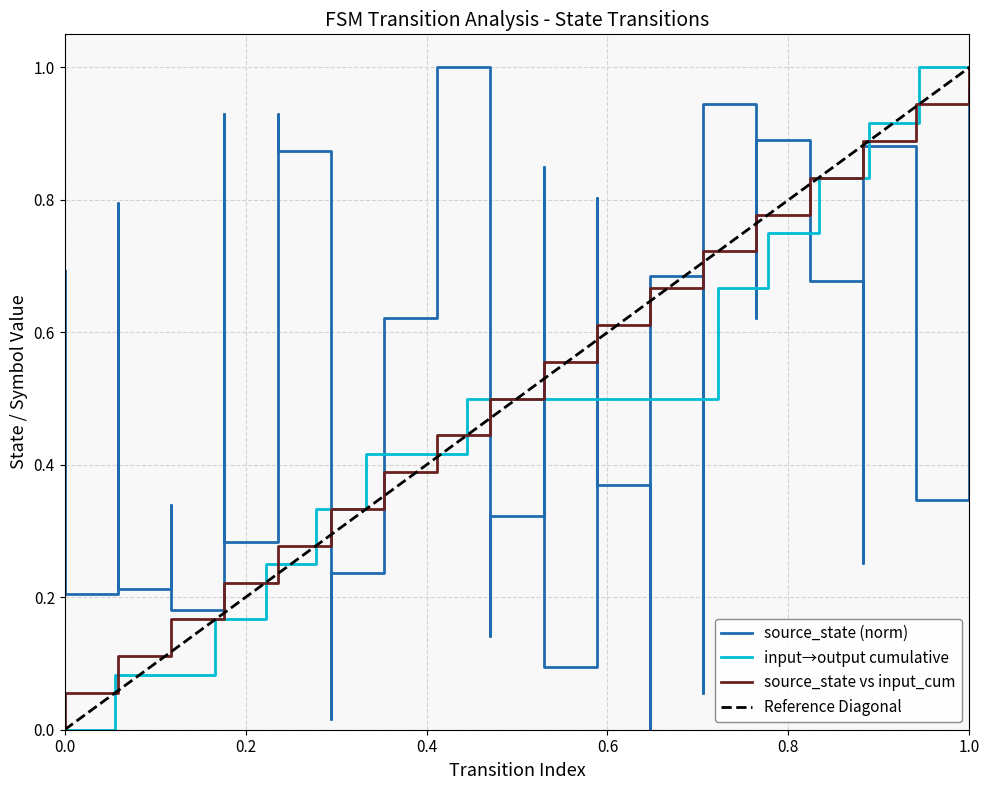

Is it true that destination_state equals 0.1 at 5?

False